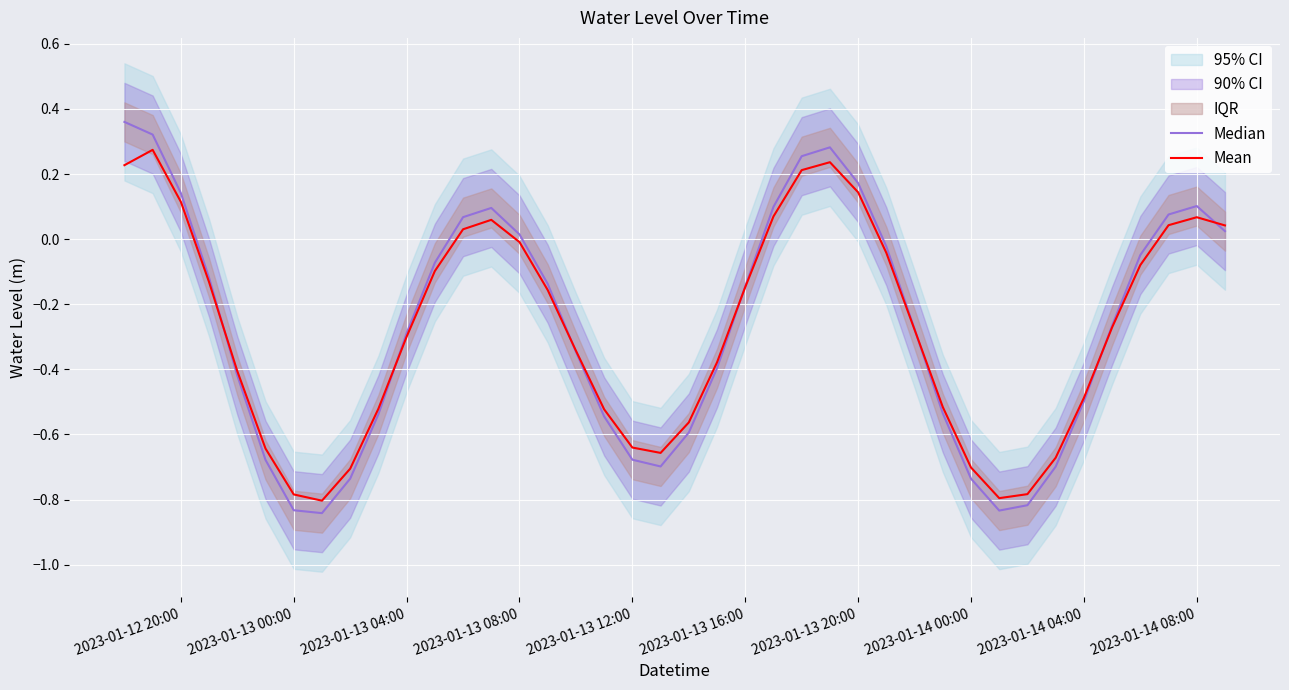

List the series in order of their peak value, lowest first.

Mean, Median